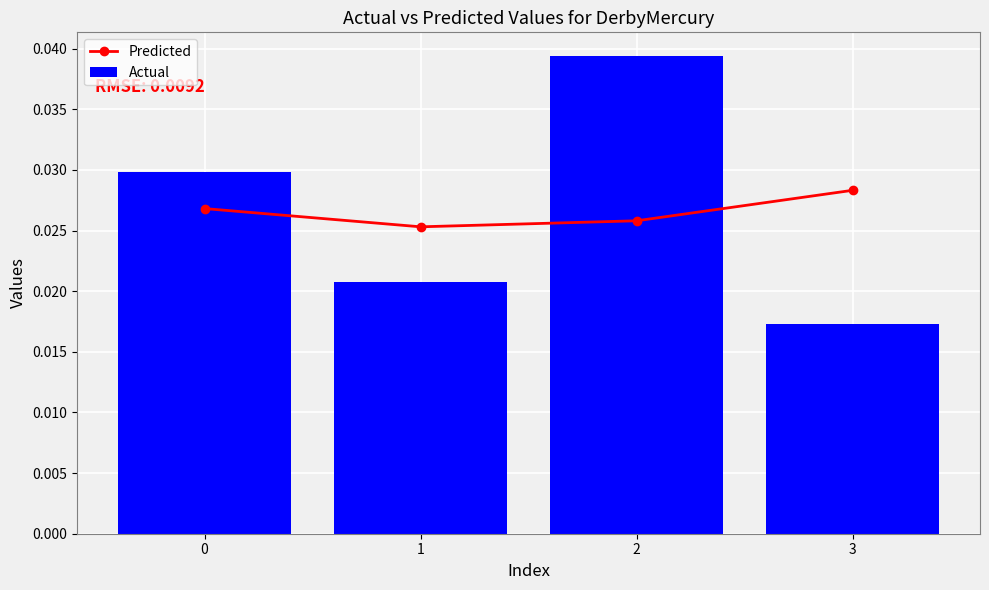

At which category does the chart reach its minimum across all series?

3